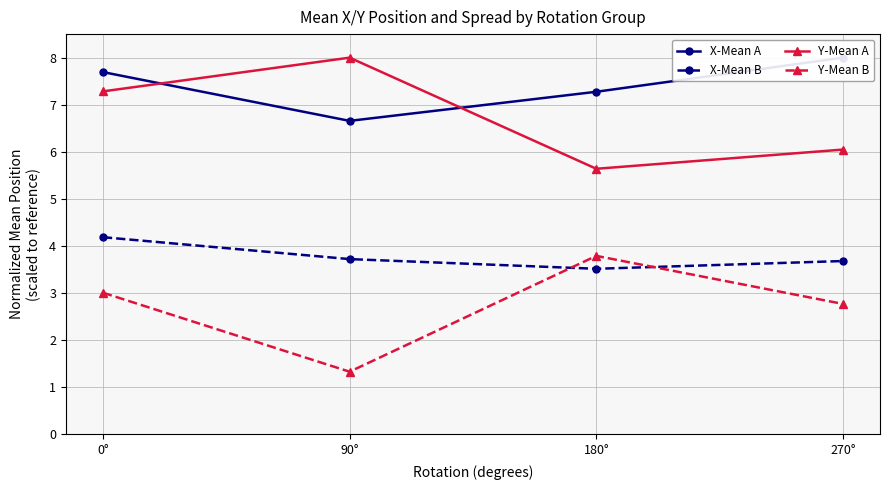

Is this an area chart (filled region under the line)?

No